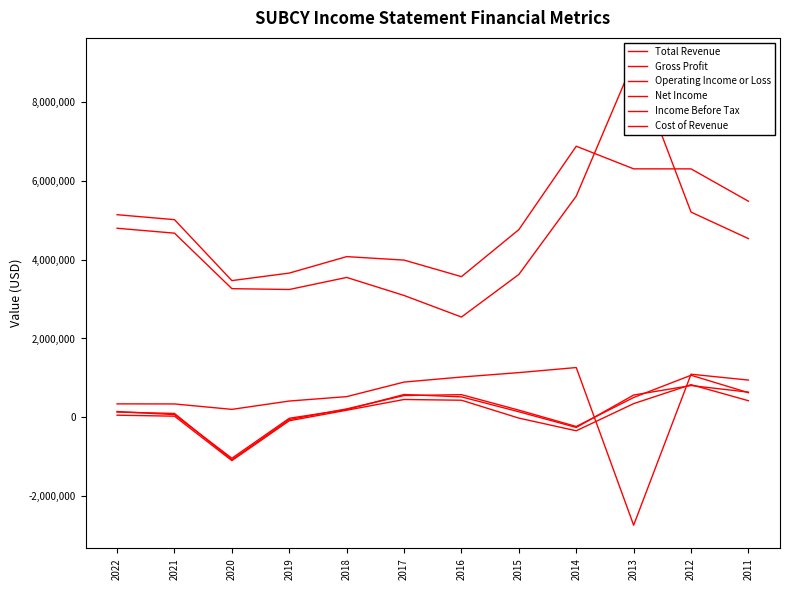

How many values in the Cost of Revenue series are below 4530100?

6